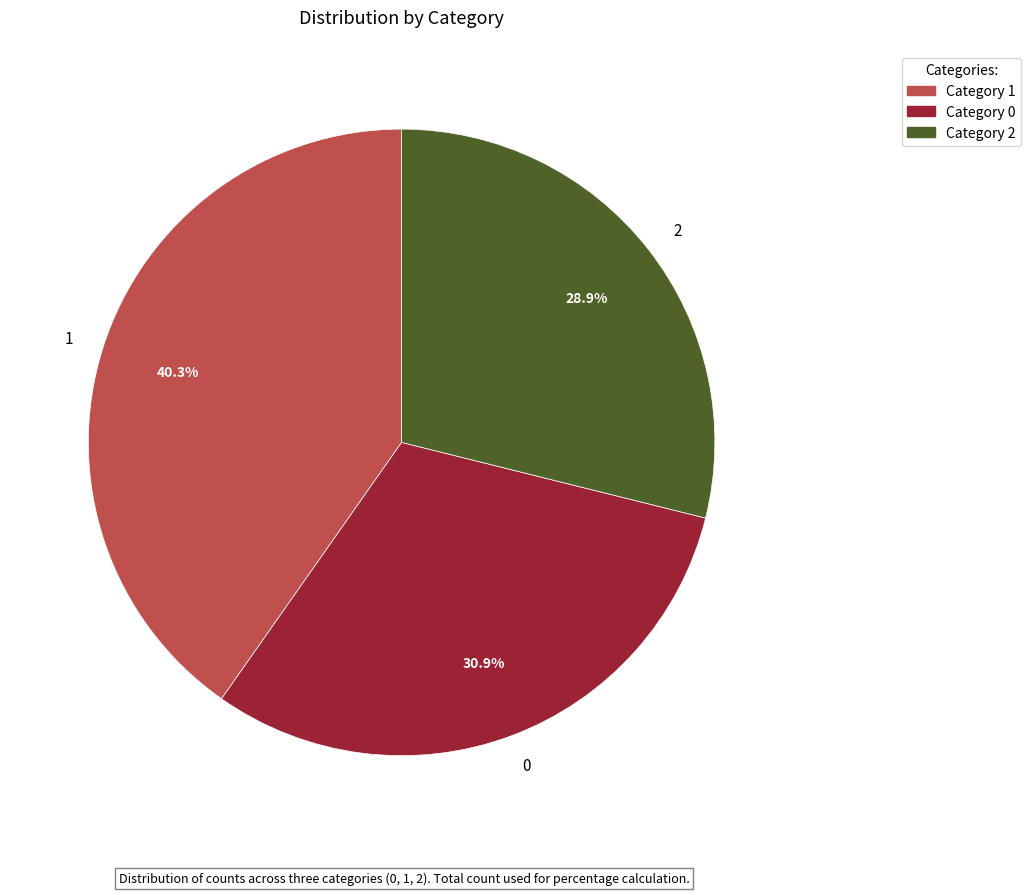

Which category has the smallest portion of the pie?

2